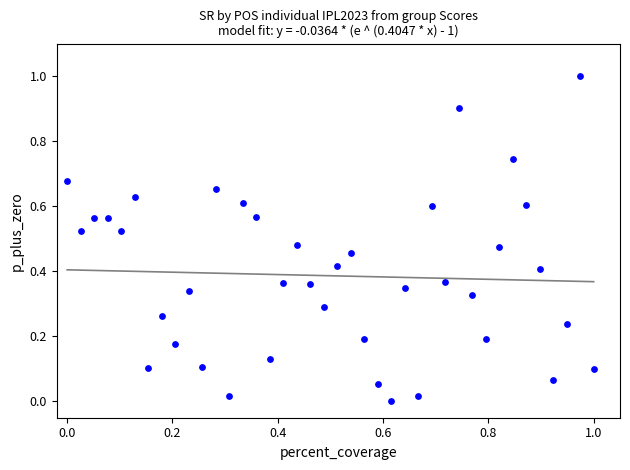

What is the range of Y values (max minus min)?

1.0